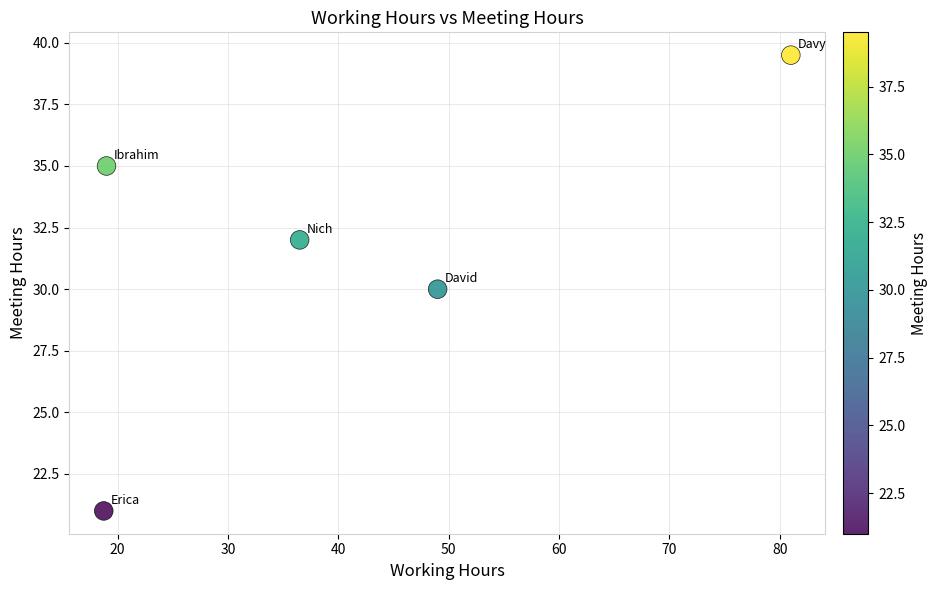

What is the range of X values (max minus min)?

62.2